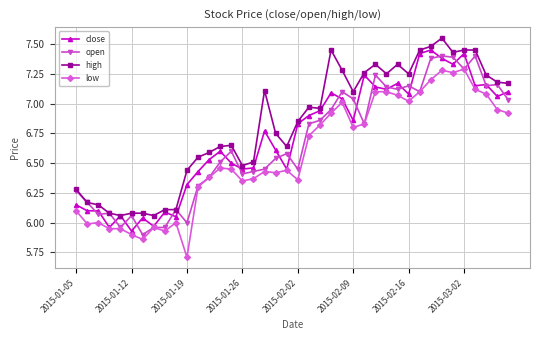

What is the smallest value displayed?

5.7